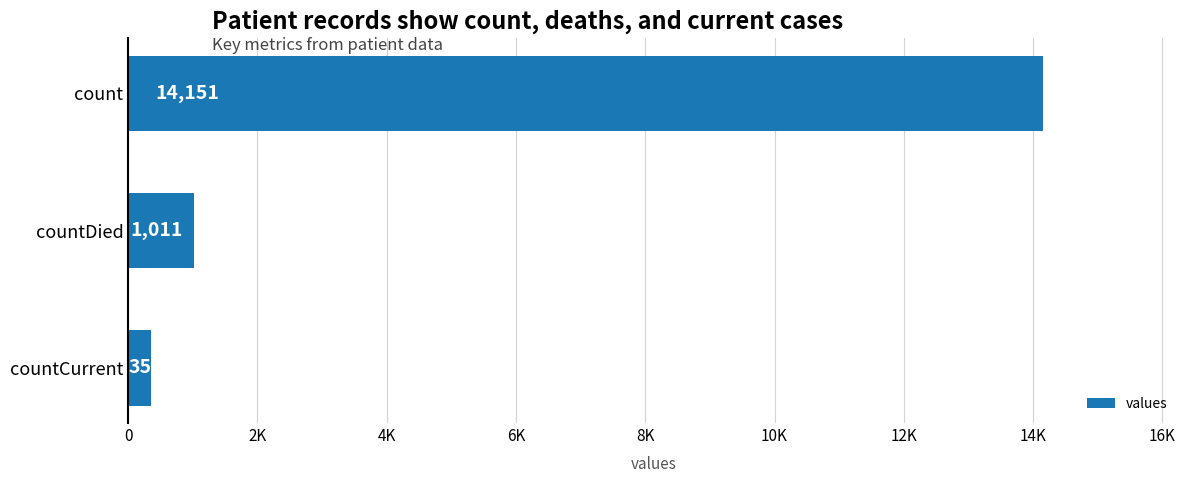

Rank the categories by value from highest to lowest.

count, countDied, countCurrent